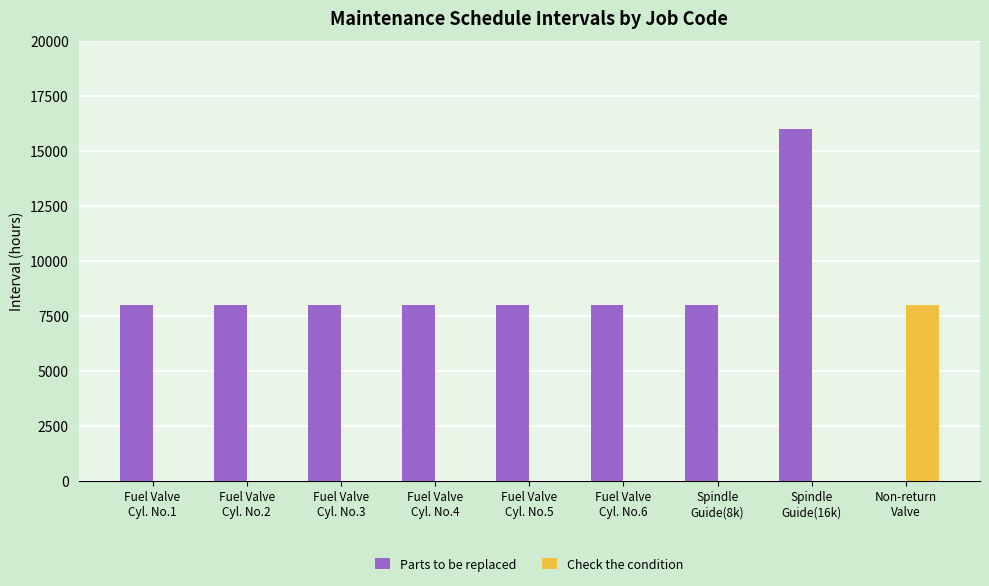

Does the chart contain stacked bars?

No